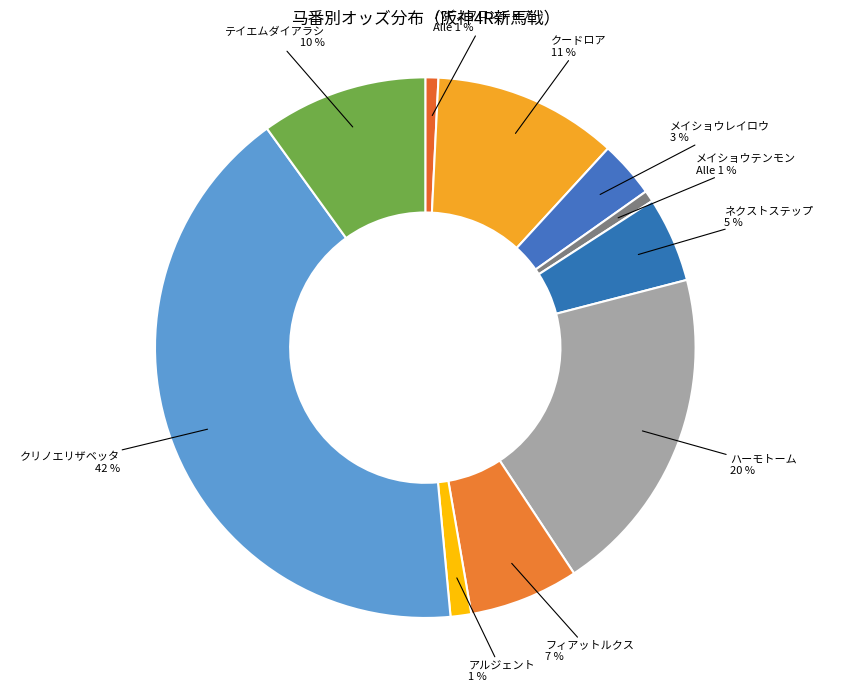

Combined, do メイショウテンモン and ネクストステップ account for over 50%?

No